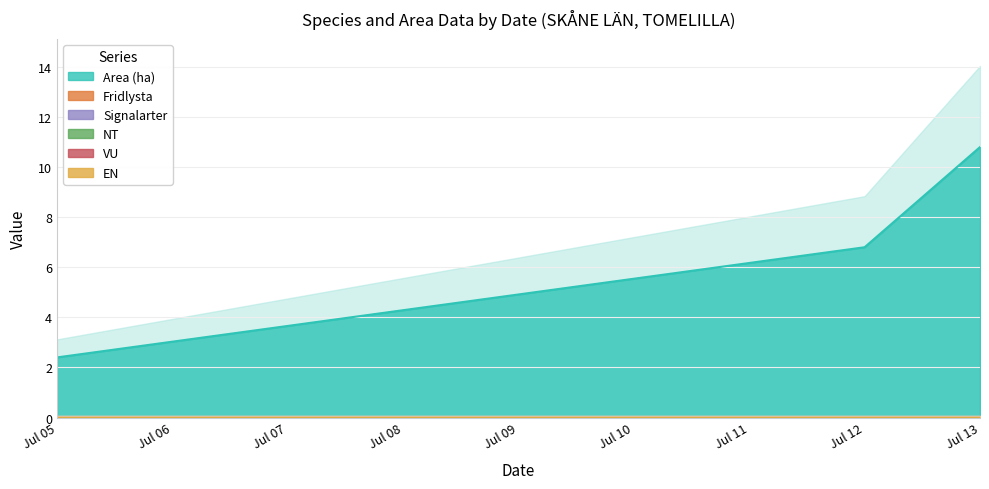

Which category has the highest value in the VU series?

2023-07-05